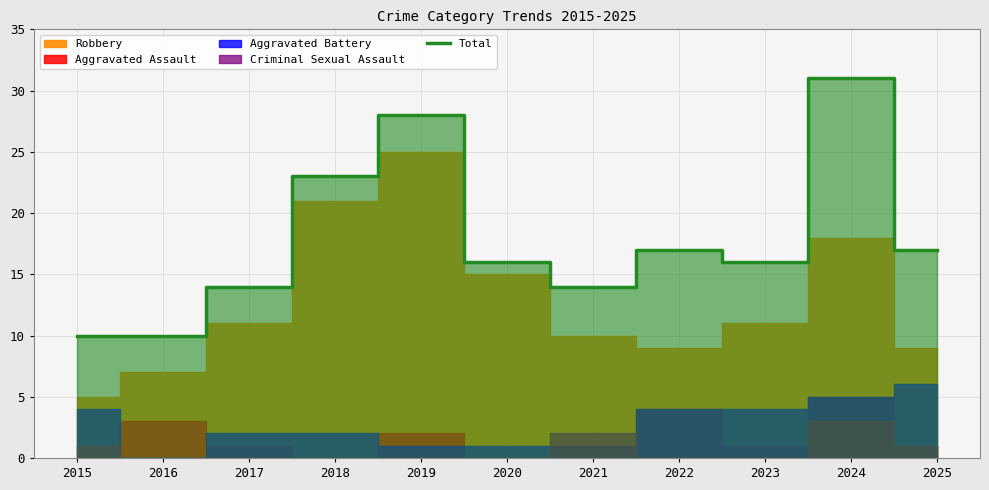

What is the change in value from 2020 to 2021?

-2